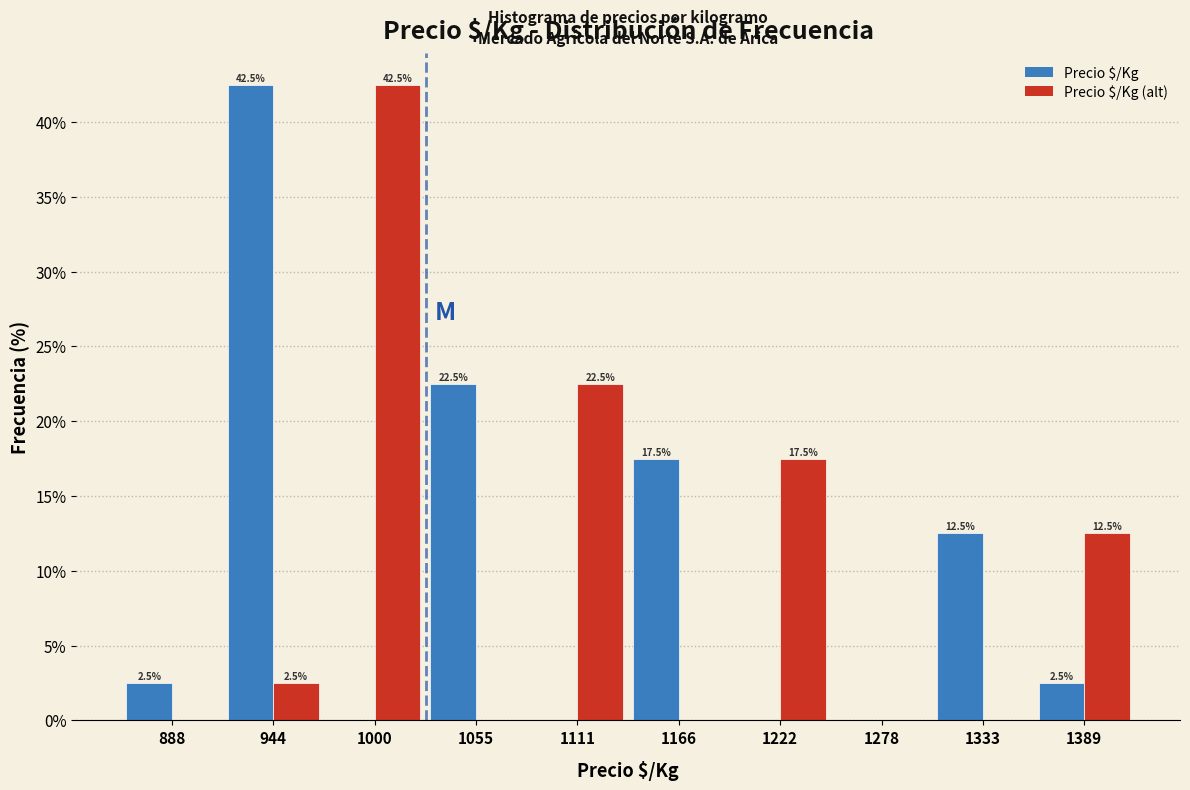

In the Precio $/Kg (alt) series, which range on the x-axis has the tallest bar?

970 to 1030